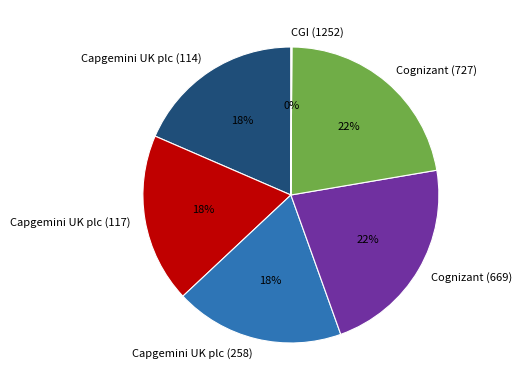

To the nearest percent, what portion does Capgemini UK plc (117) represent?

18%